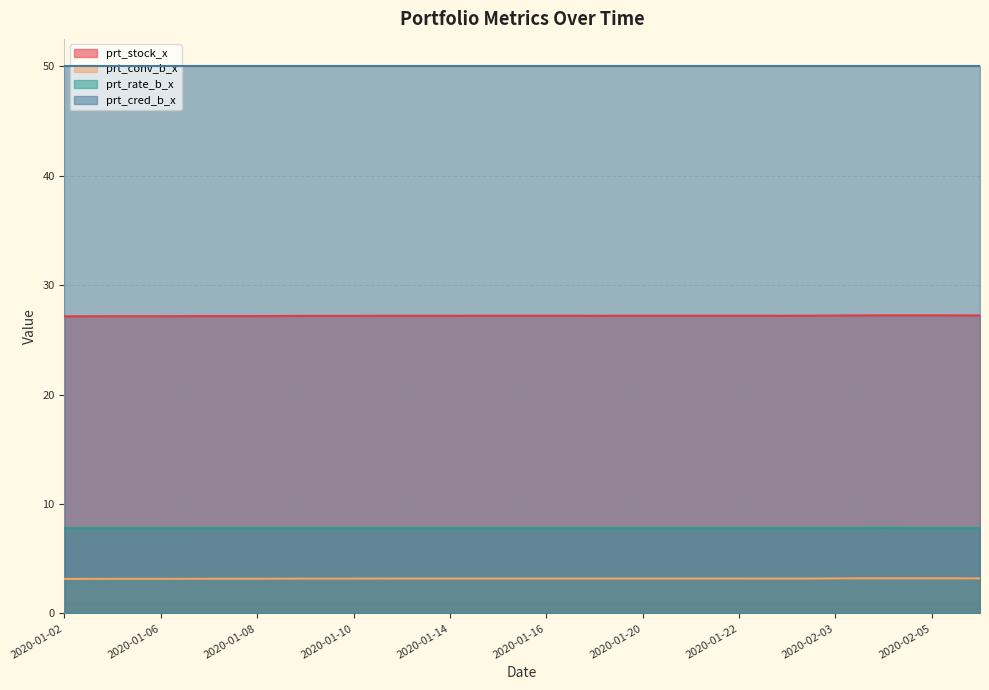

List the series in order of their peak value, lowest first.

prt_conv_b_x, prt_rate_b_x, prt_stock_x, prt_cred_b_x